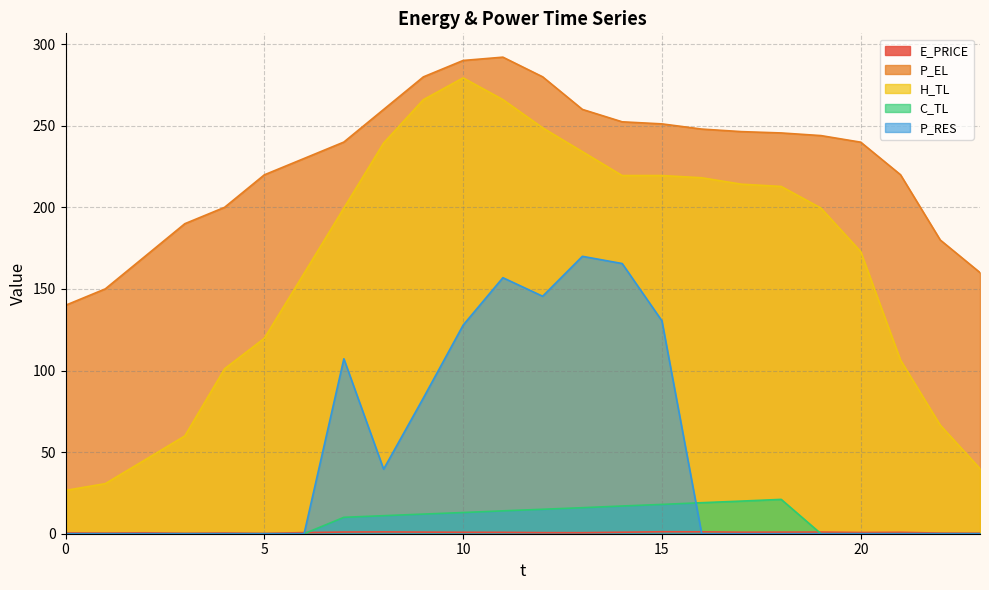

At which category is the sum across all series the highest?

11